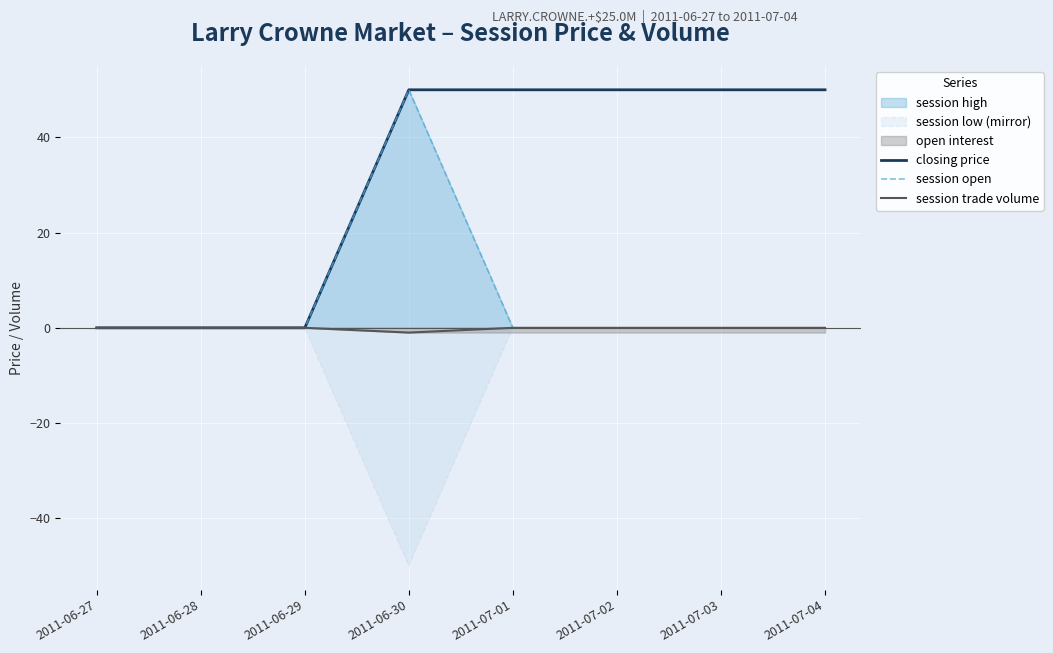

True or false: session trade volume has more than 1 interior local peaks.

False